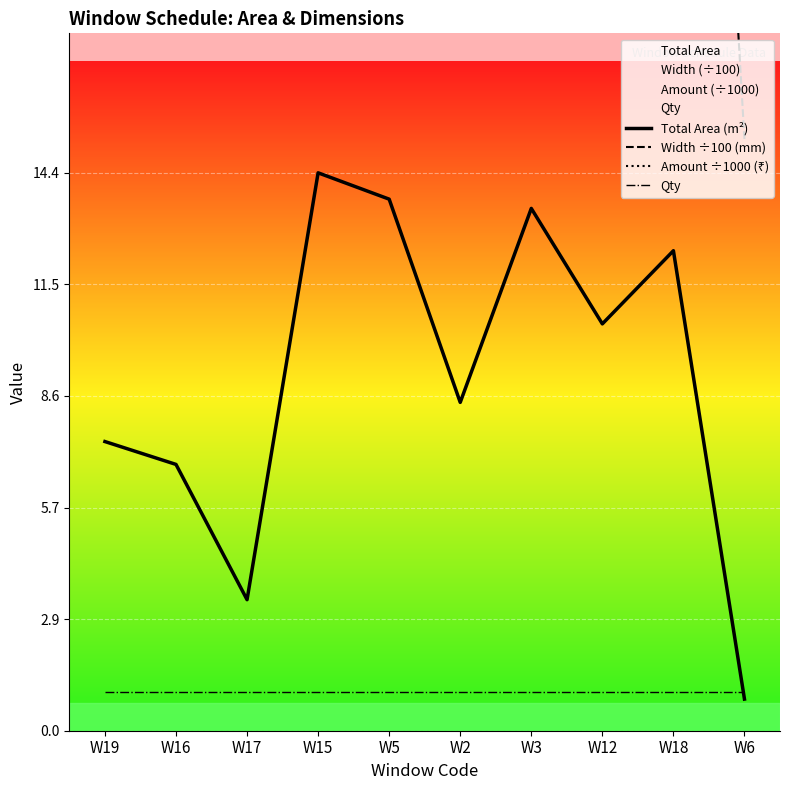

At which label does Width ÷100 (mm) first exceed 38?

W15